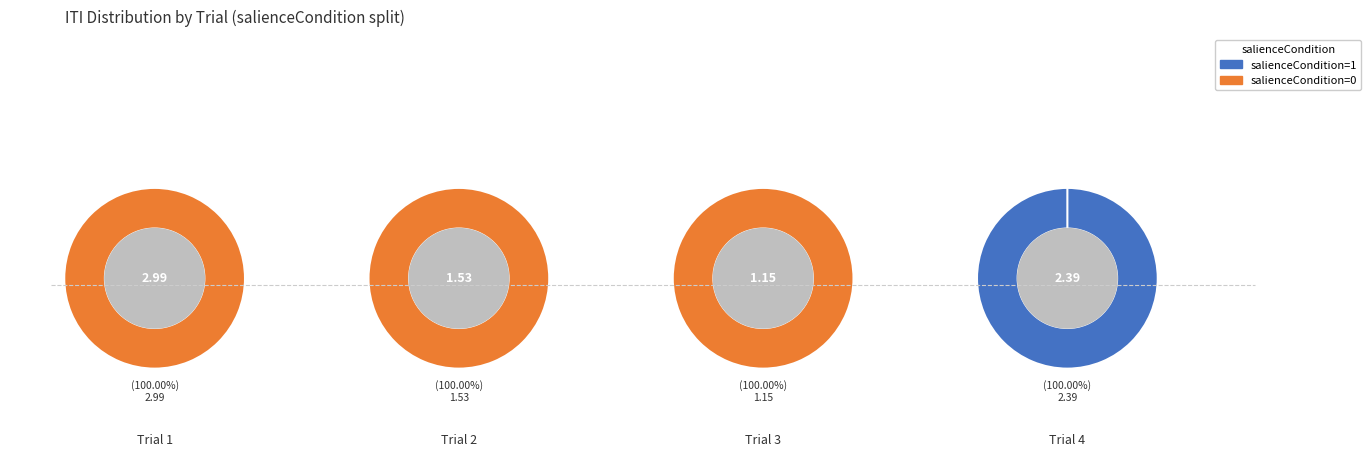

Does 3 represent more than half of the total?

Yes